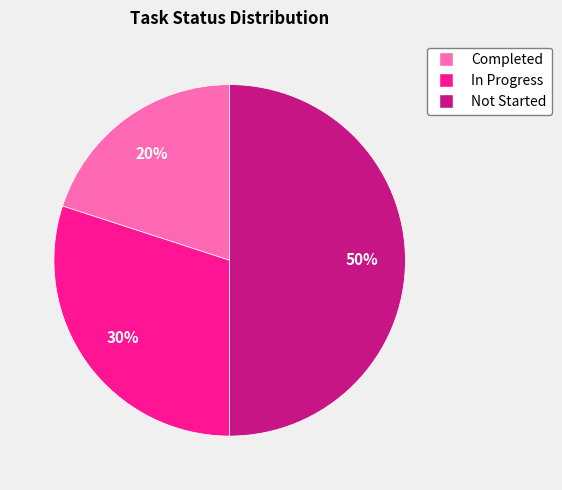

To the nearest percent, what portion does In Progress represent?

30%